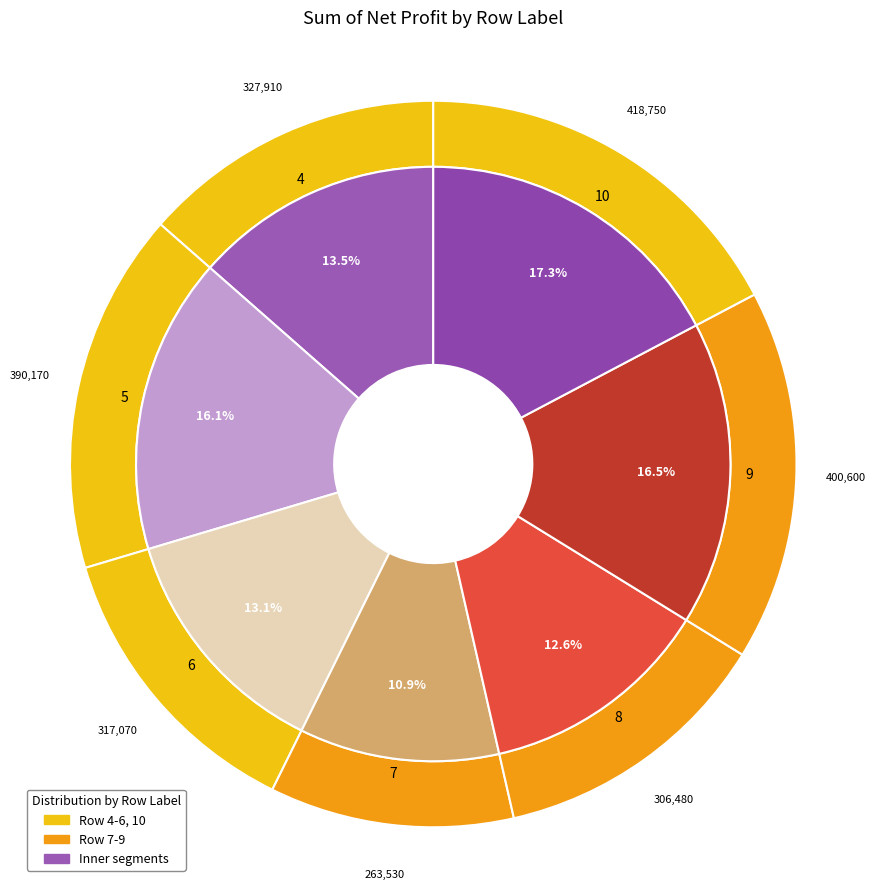

Which category has the smallest portion of the pie?

7